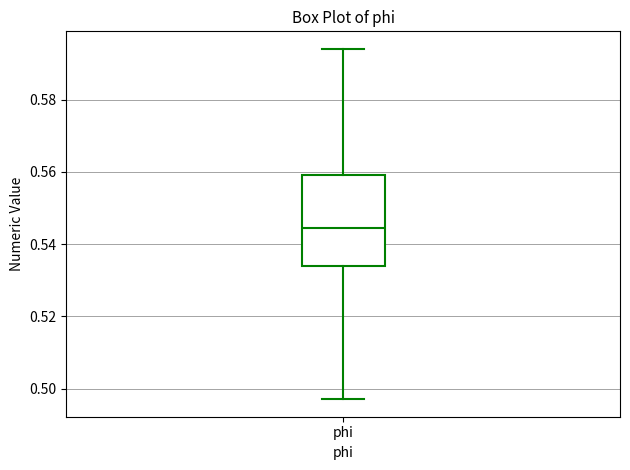

Read this box plot against the y-axis: the position of the median line, the range covered by the box, and the ends of both whiskers. The values are not printed on the chart, so give them approximately, as read against the axis.

median 0.544, box 0.534 to 0.560, whiskers 0.498 to 0.594